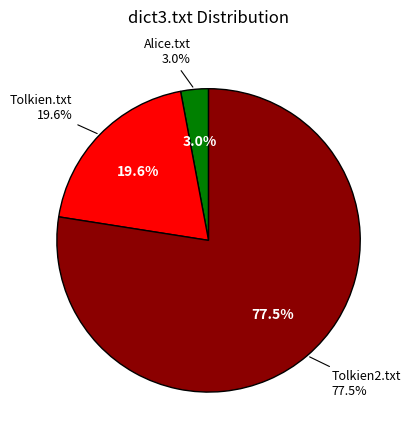

To the nearest percent, what is the difference between the largest and smallest slice percentages?

75%